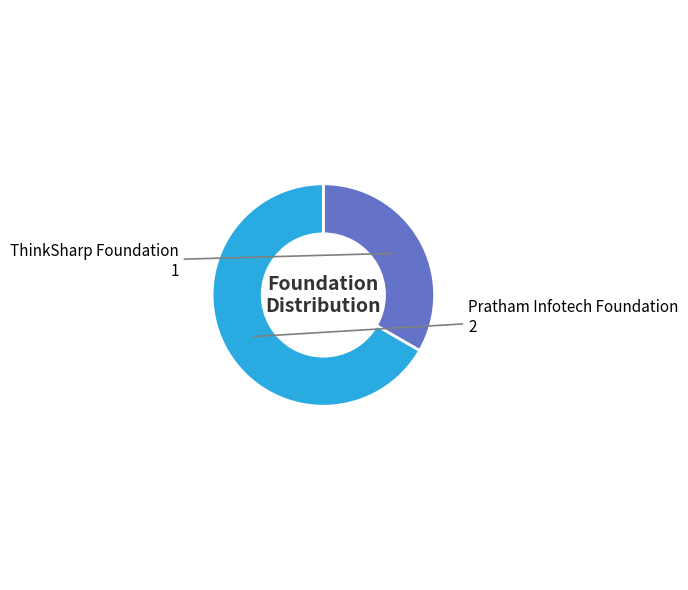

Is there a majority slice in this chart?

Yes